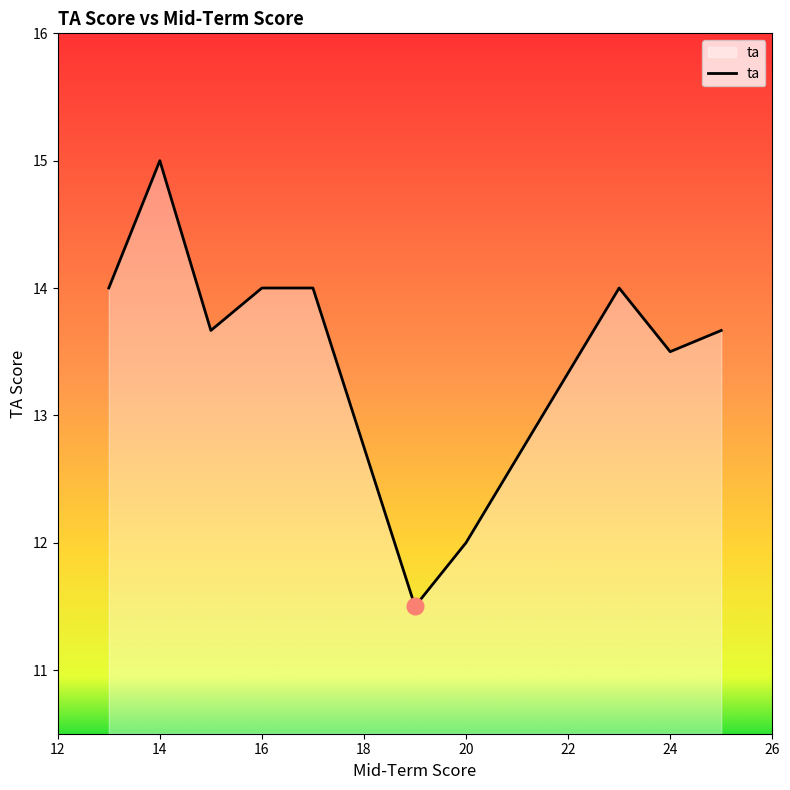

What is the greatest value displayed?

15.0